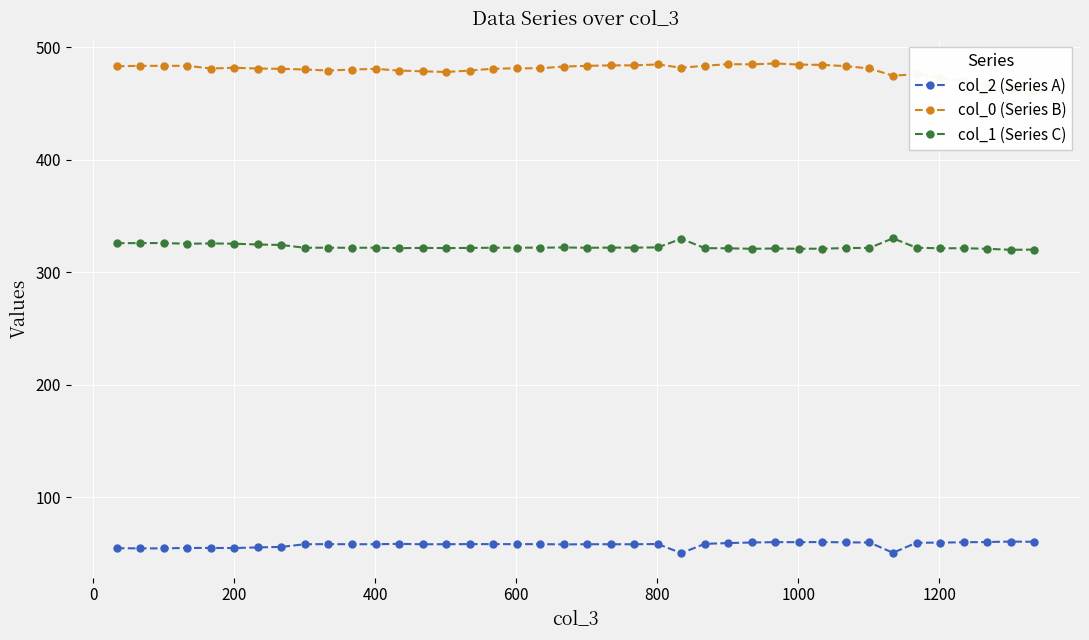

Reading left to right, what are all the values shown in this chart?

col_2 (Series A): 54.7	54.6	54.6	55.0	55.0	54.9	55.4	55.9	58.2	58.4	58.2	58.3	58.6	58.2	58.3	58.4	58.4	58.4	58.4	58.1	58.3	58.2	58.2	58.5	50.4	58.6	59.3	59.8	60.1	60.1	60.2	59.9	59.8	50.7	59.6	59.7	60.0	60.2	60.6	60.4
col_0 (Series B): 483.3	483.7	483.7	483.7	481.3	482.0	481.3	481.0	480.4	479.5	480.4	481.0	479.5	478.8	478.2	479.5	481.1	481.5	481.5	483.1	483.7	484.1	484.1	484.9	482.0	483.8	485.2	485.0	485.8	484.8	484.5	483.4	481.4	474.9	476.3	472.8	470.5	467.0	462.4	460.3
col_1 (Series C): 326.0	326.1	326.1	325.5	325.8	325.5	324.8	324.4	321.9	322.0	321.9	322.0	321.5	321.8	321.6	321.8	321.9	322.0	322.0	322.2	321.9	322.0	322.0	322.2	329.9	321.6	321.4	321.0	321.3	321.0	321.1	321.7	321.8	330.3	321.9	321.5	321.5	321.0	320.1	320.3